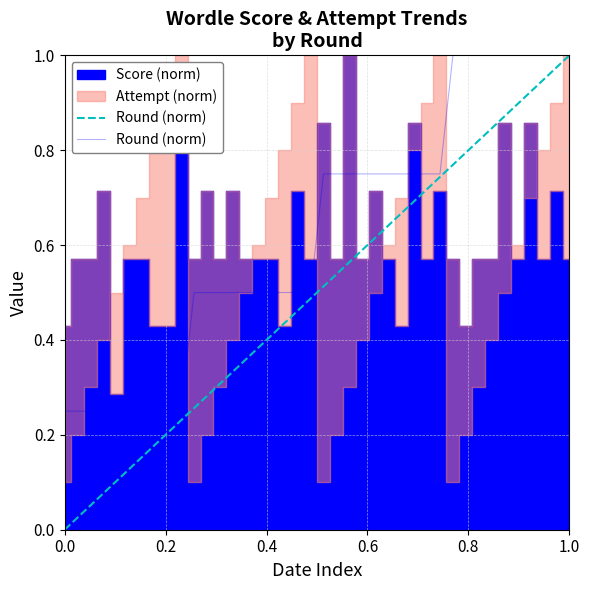

How many data points does each series have?

40